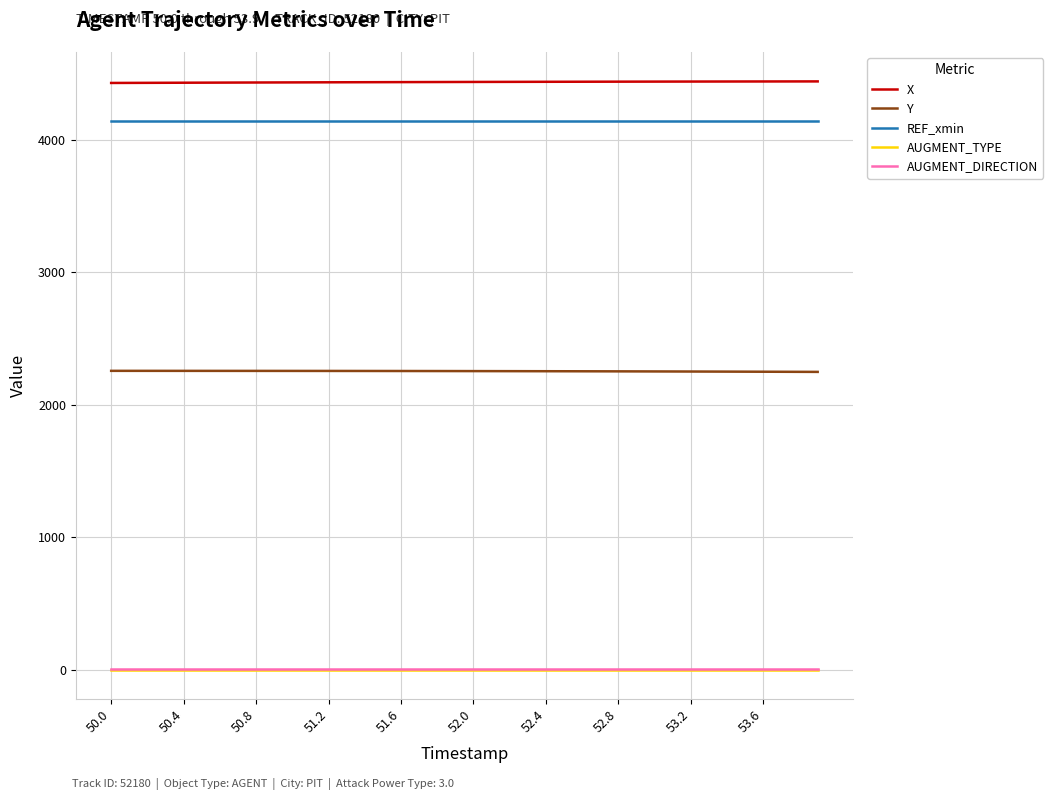

True or false: X and Y cross at least once.

False